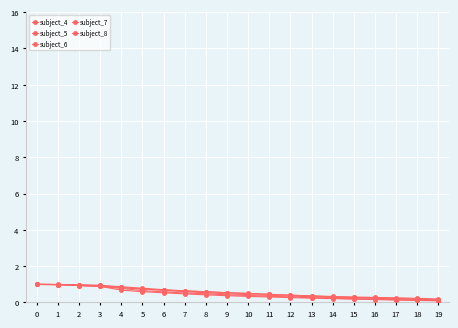

Does the chart have visible grid lines?

Yes